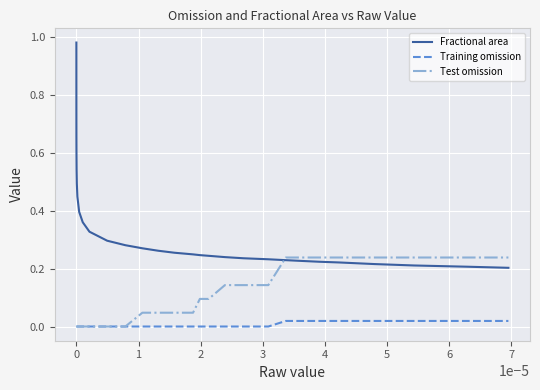

What are all the series names shown in the legend?

Fractional area, Training omission, Test omission